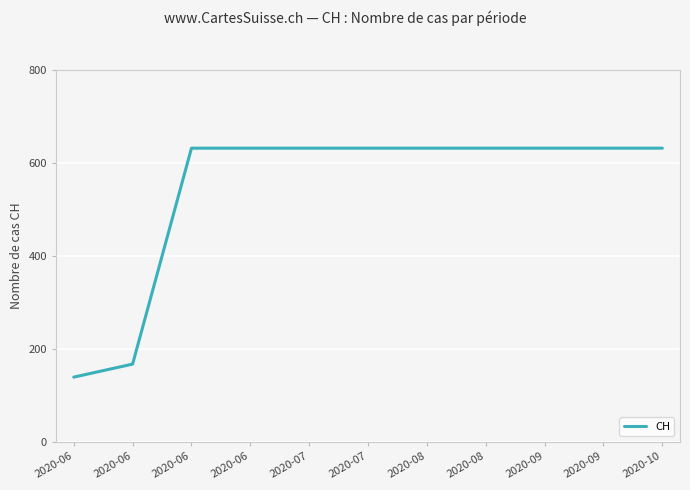

True or false: the data has more than 1 interior local peaks.

False